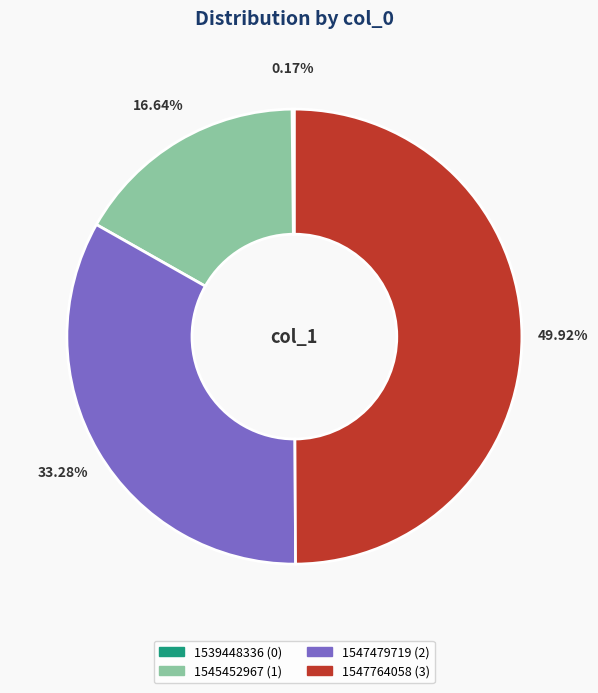

Is 1545452967 the majority of the pie?

No